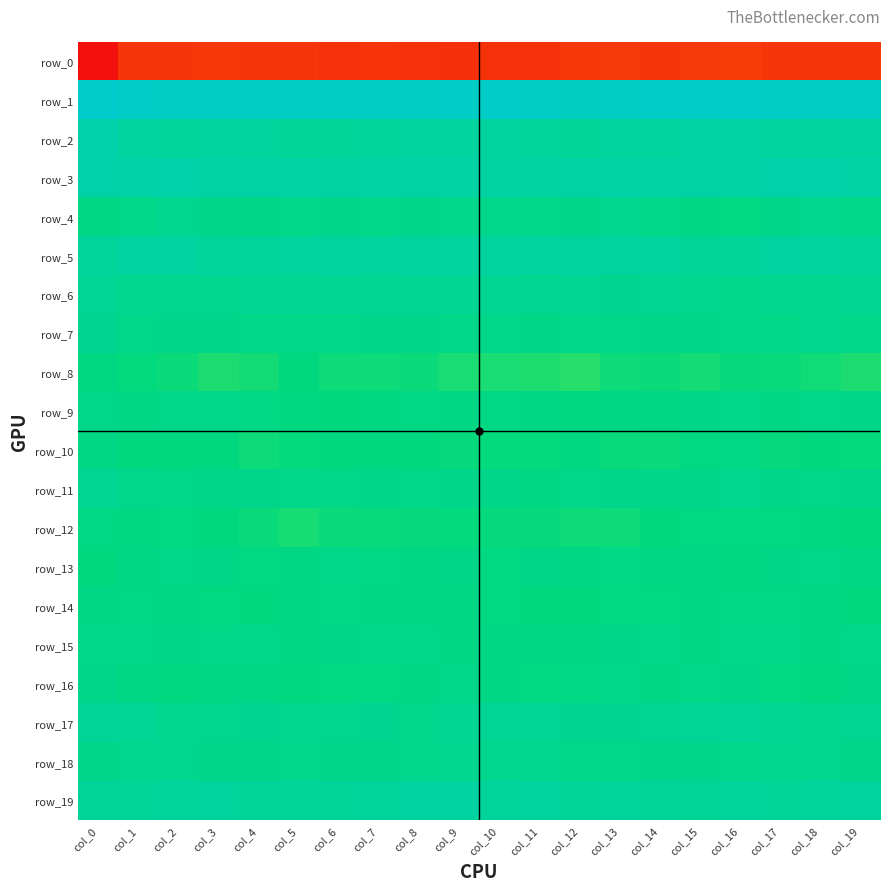

How many data points in row_5 are less than 10?

10